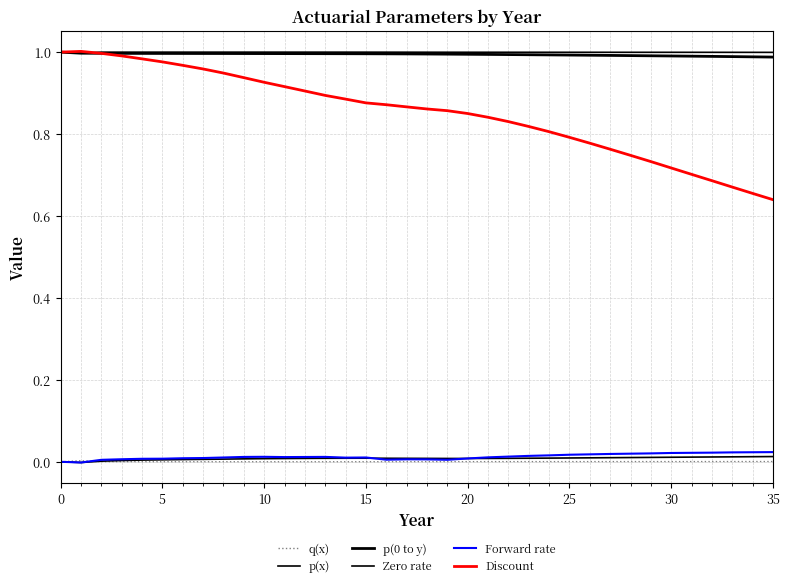

True or false: p(x) and Forward rate cross at least once.

False